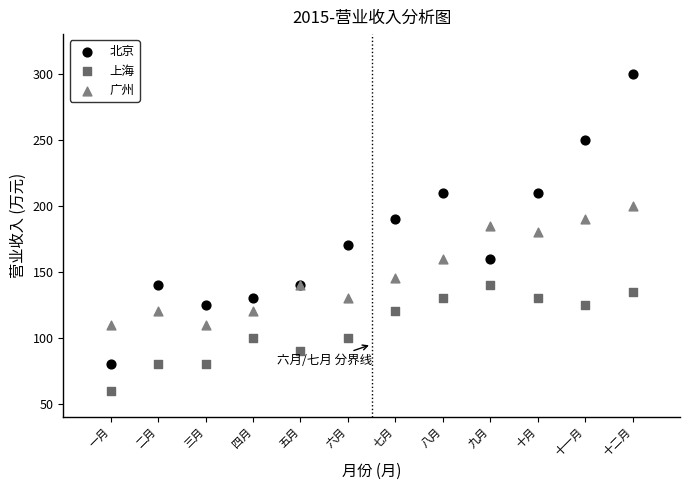

What are all the series names shown in the legend?

北京, 上海, 广州